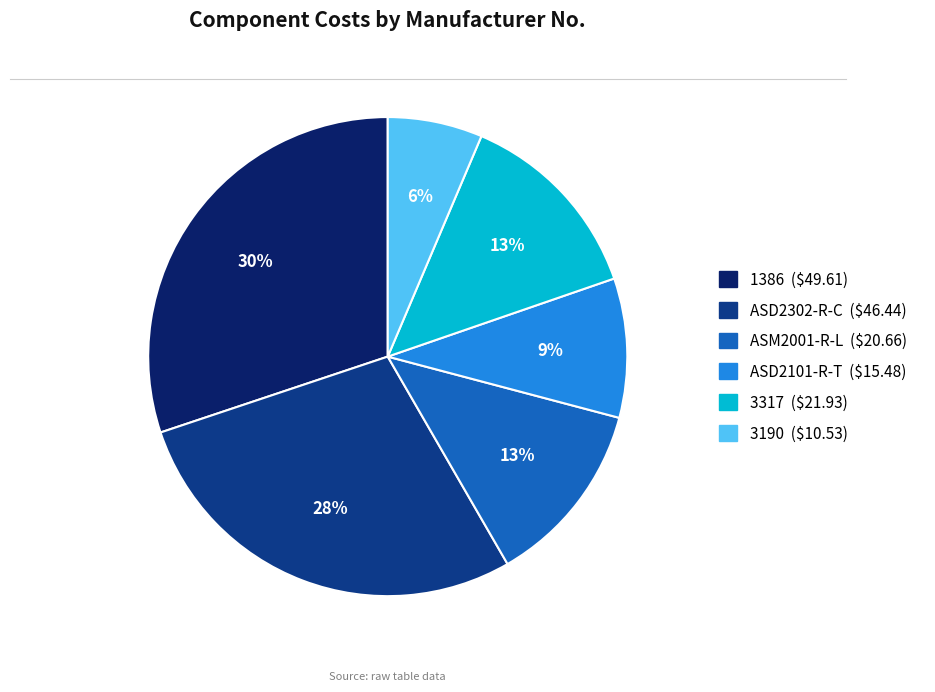

How many slices are in this pie chart?

6